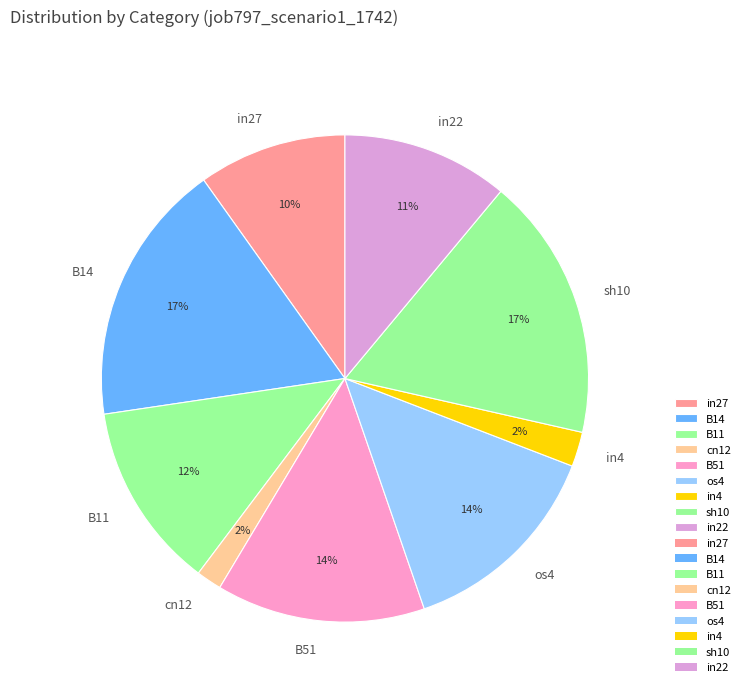

To the nearest percent, what percentage of the pie is cn12?

2%